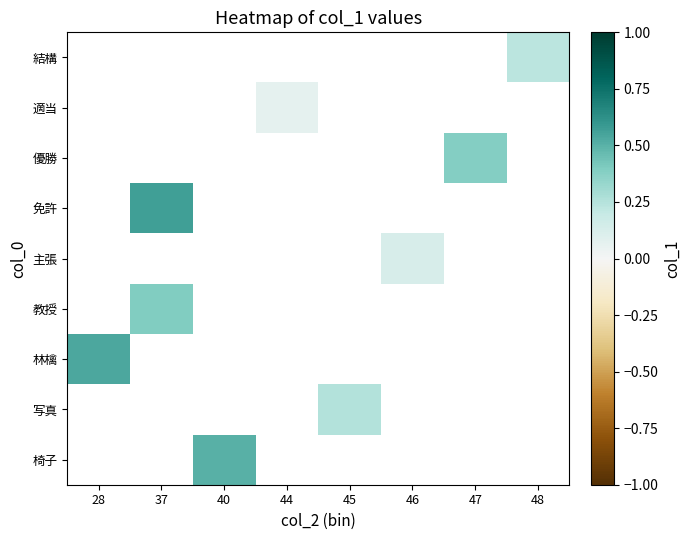

The value of 椅子 at 40 is 0.2. True or false?

False